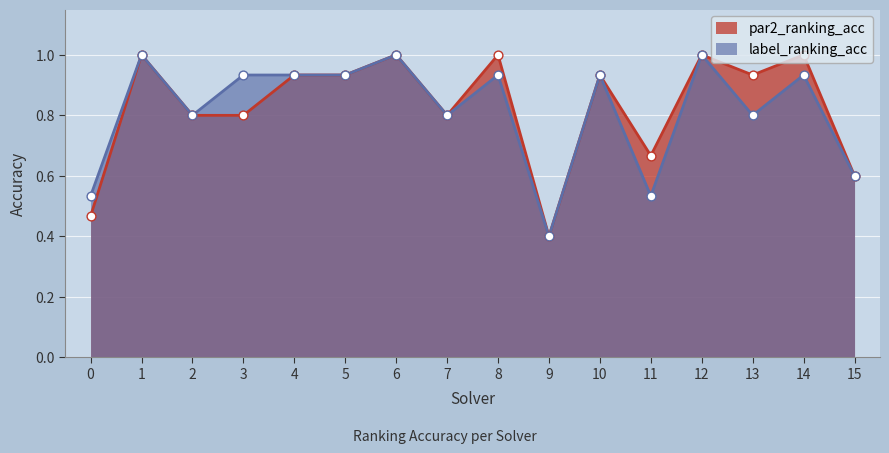

What are all the series names shown in the legend?

par2_ranking_acc, label_ranking_acc